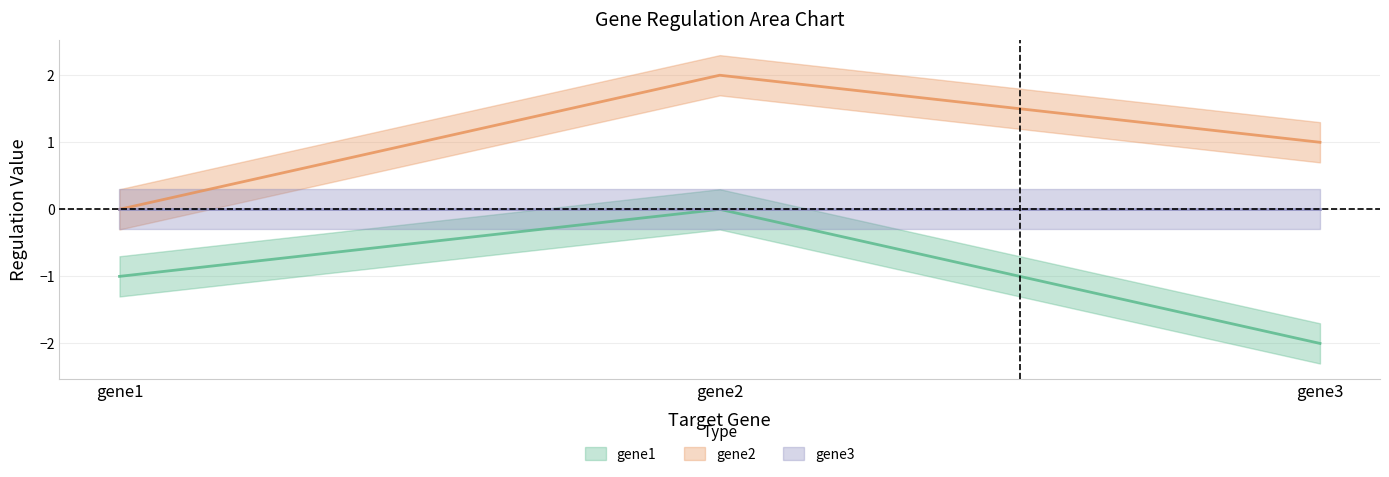

Is it true that gene1_col equals -1.0 at gene2?

False